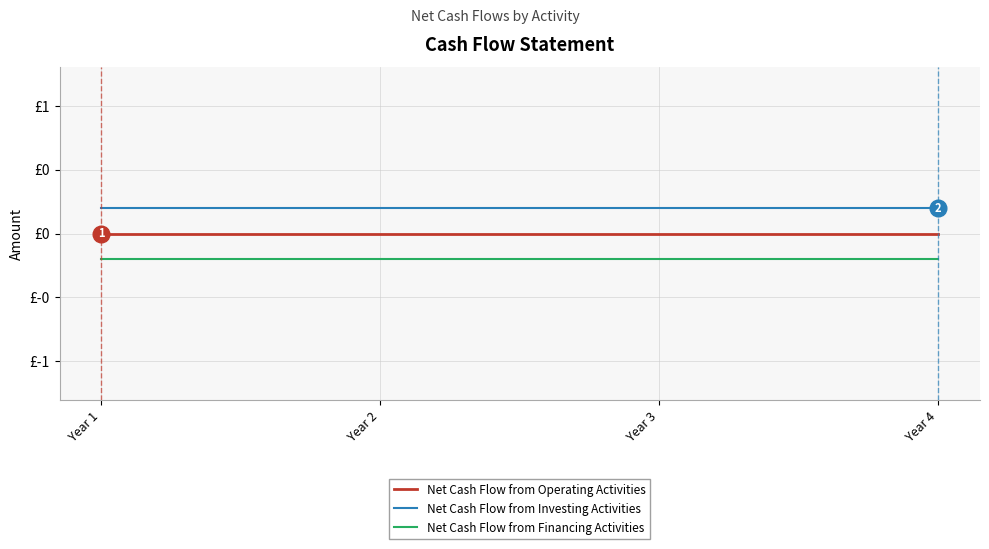

Is this an area chart (filled region under the line)?

No